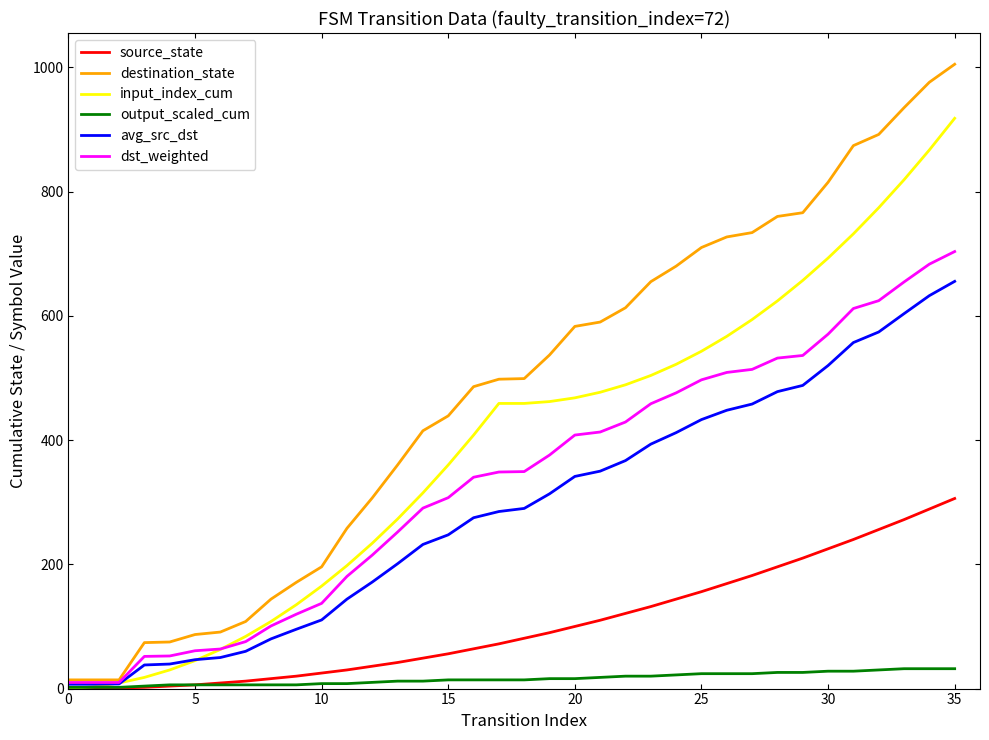

Which series has the widest spread of values?

destination_state